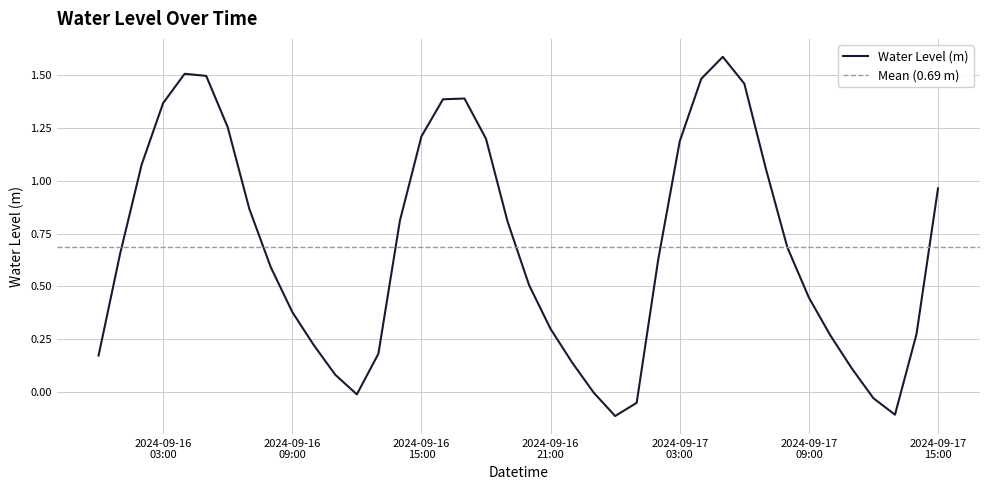

At which label is the value closest to 0?

2024-09-16 23:00:00